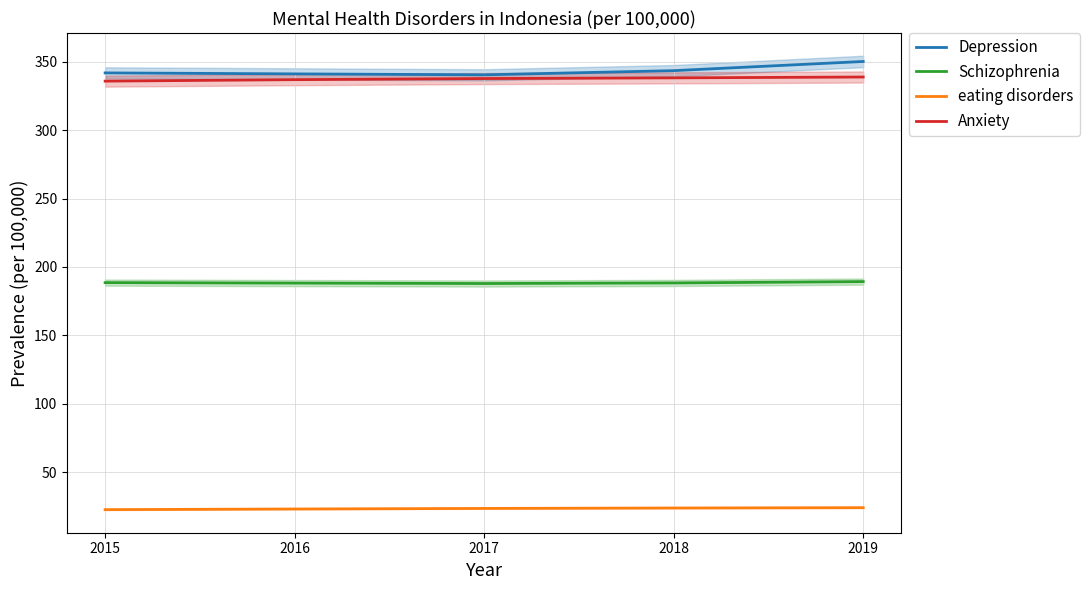

What are all the series names shown in the legend?

Depression, Schizophrenia, eating disorders, Anxiety